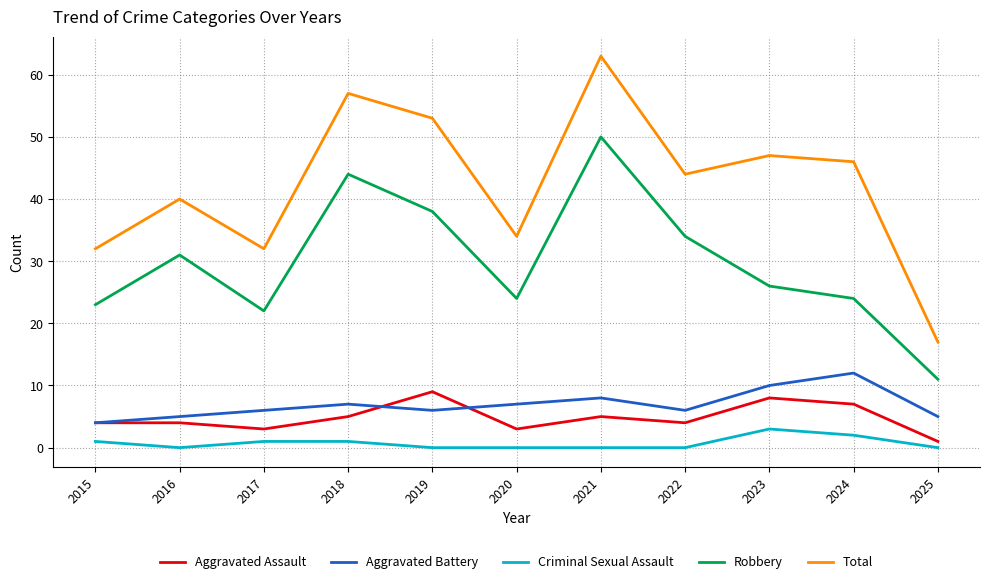

Where is the first local minimum for Robbery?

2017